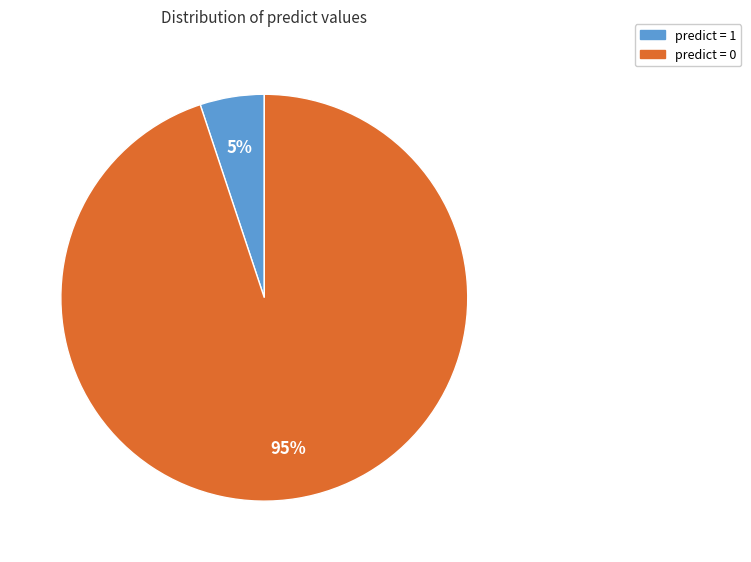

Does any single category account for the majority?

Yes